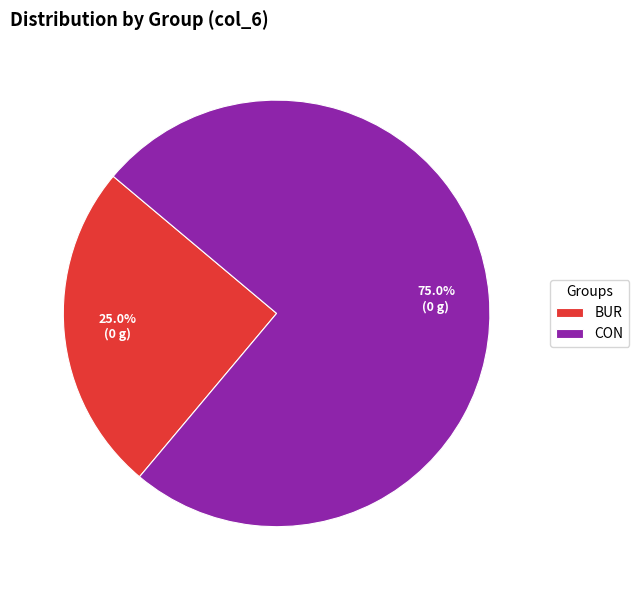

To the nearest percent, what portion does CON represent?

75%